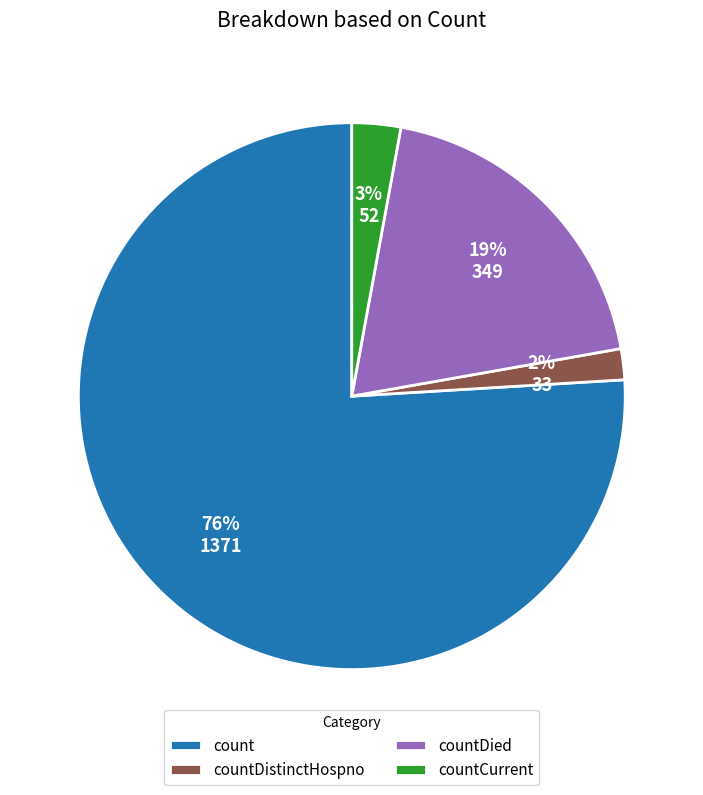

Which slice is the largest?

count